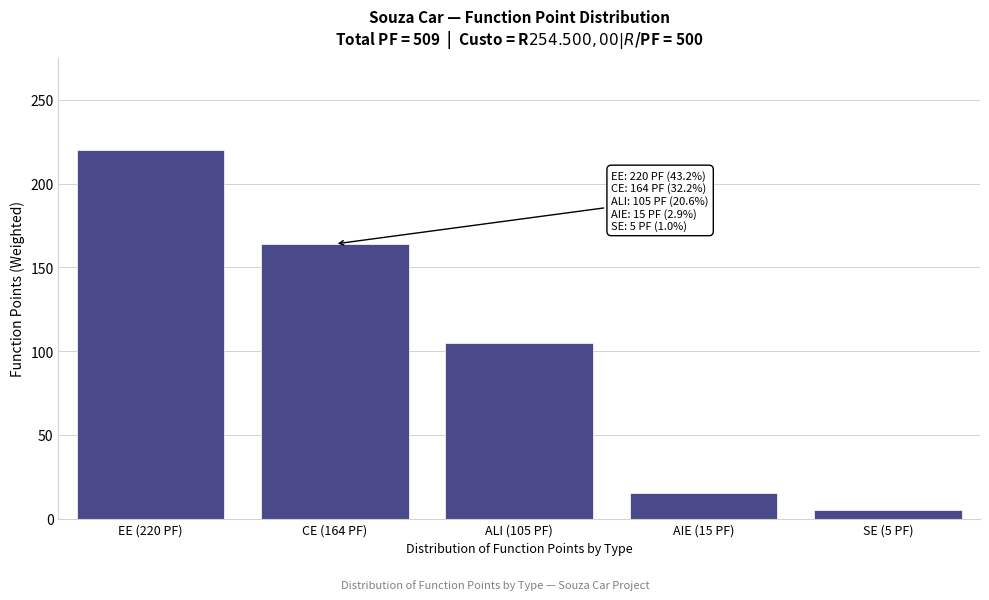

Reading left to right, list all the values displayed in this chart.

220	164	105	15	5